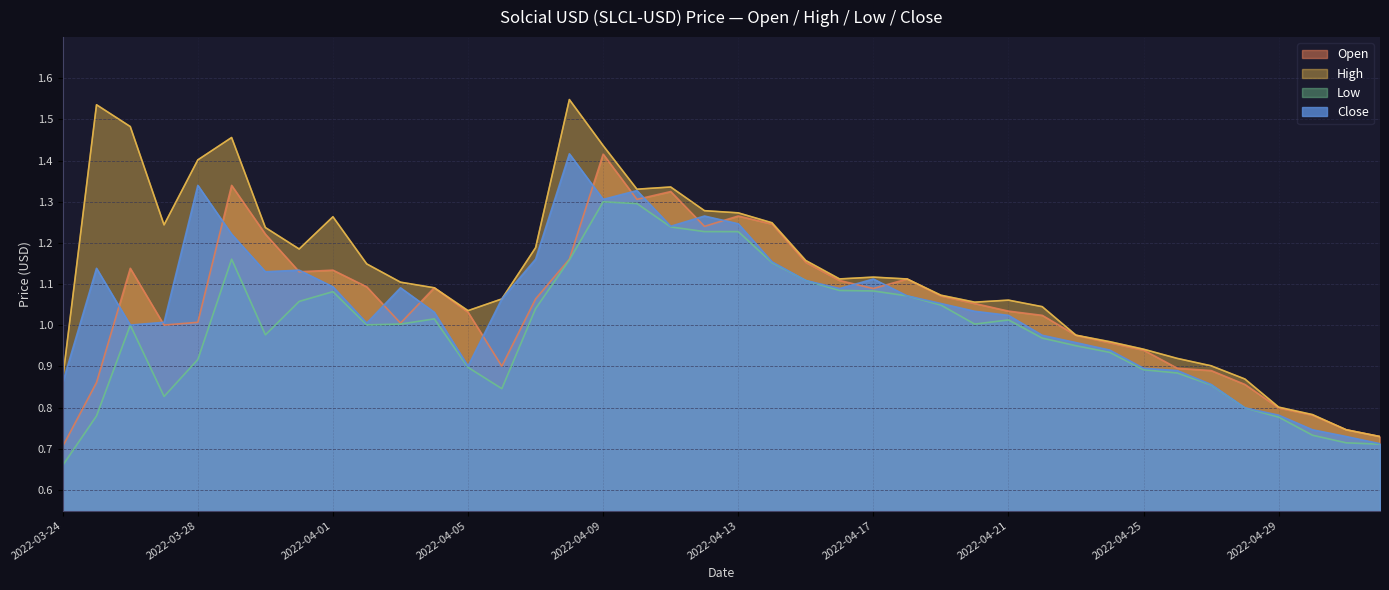

Which series has the widest spread of values?

High